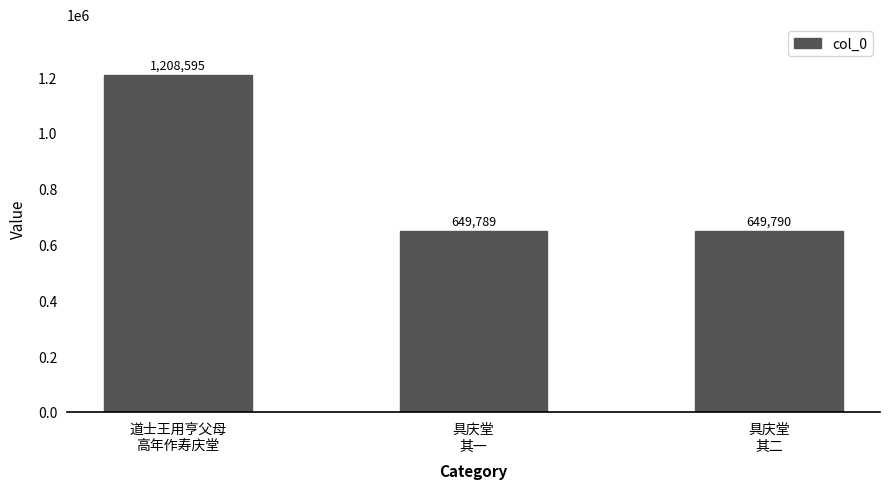

Reading left to right, list all the values displayed in this chart.

道士王用亨父母
高年作寿庆堂=1208595	具庆堂
其一=649789	具庆堂
其二=649790